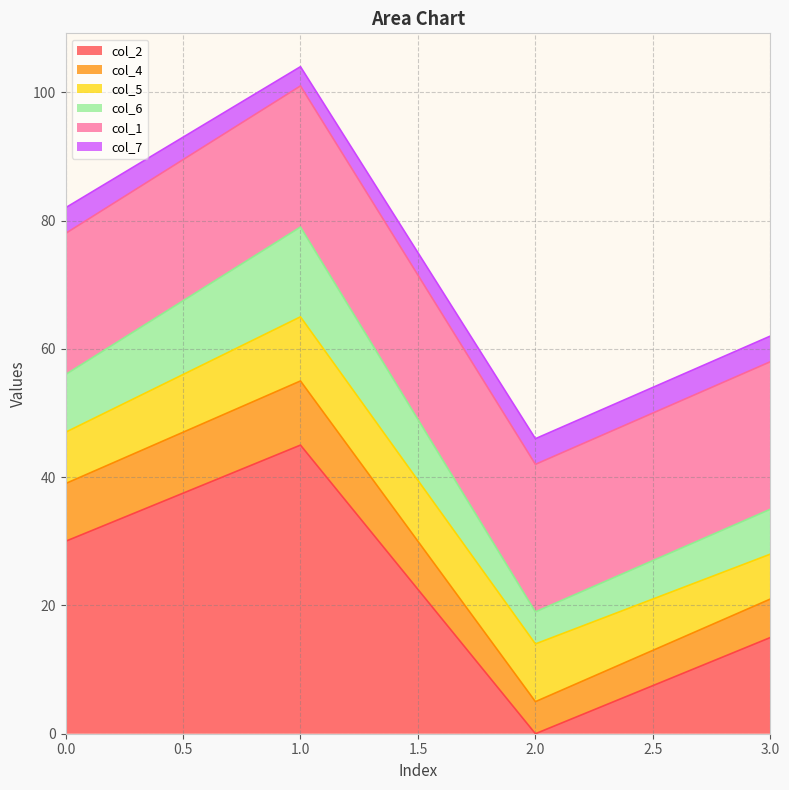

At which label does col_4 first exceed 47?

1